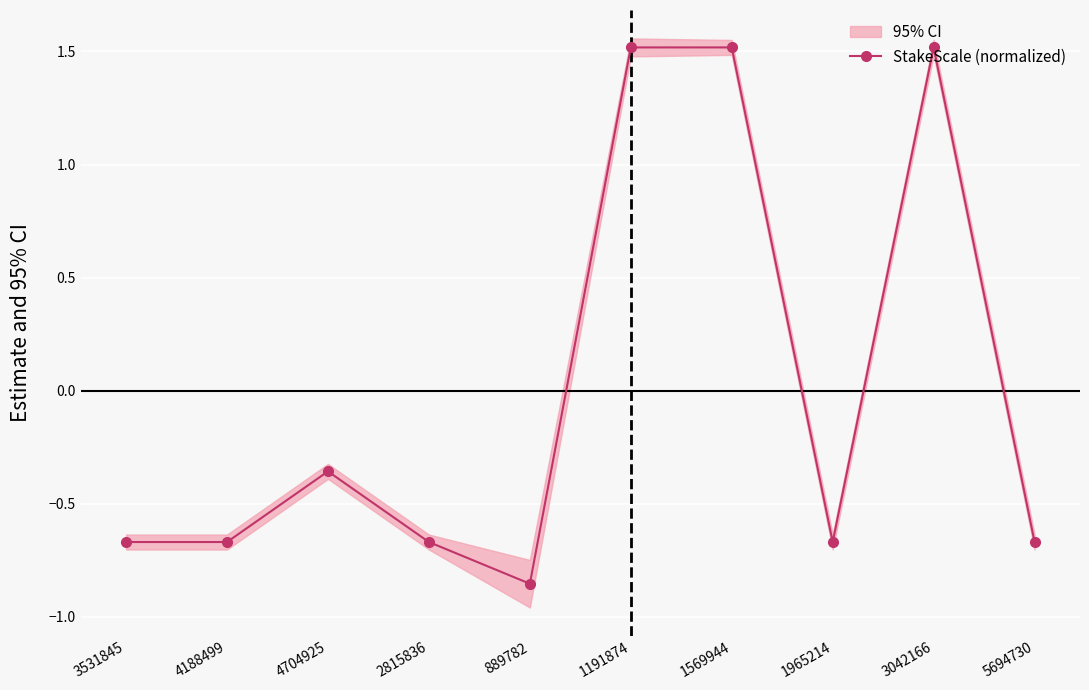

True or false: there are more than 1 points higher than both neighbors.

True